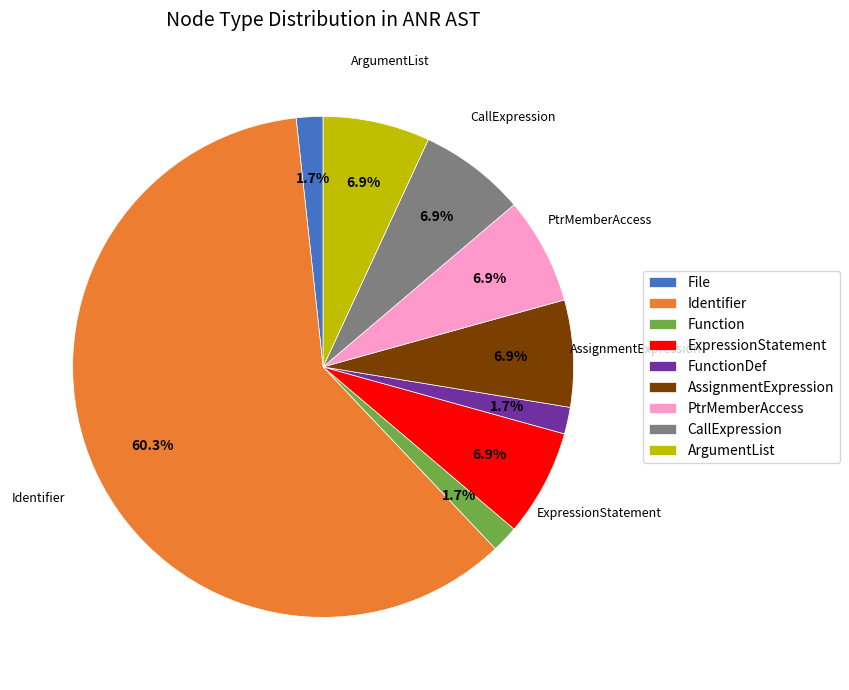

True or false: ExpressionStatement accounts for 1% of the total.

False